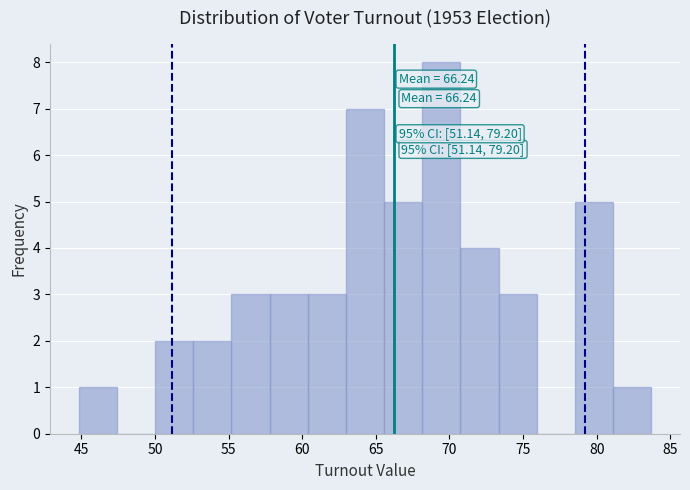

Which range on the x-axis has the tallest bar?

68.0 to 70.5